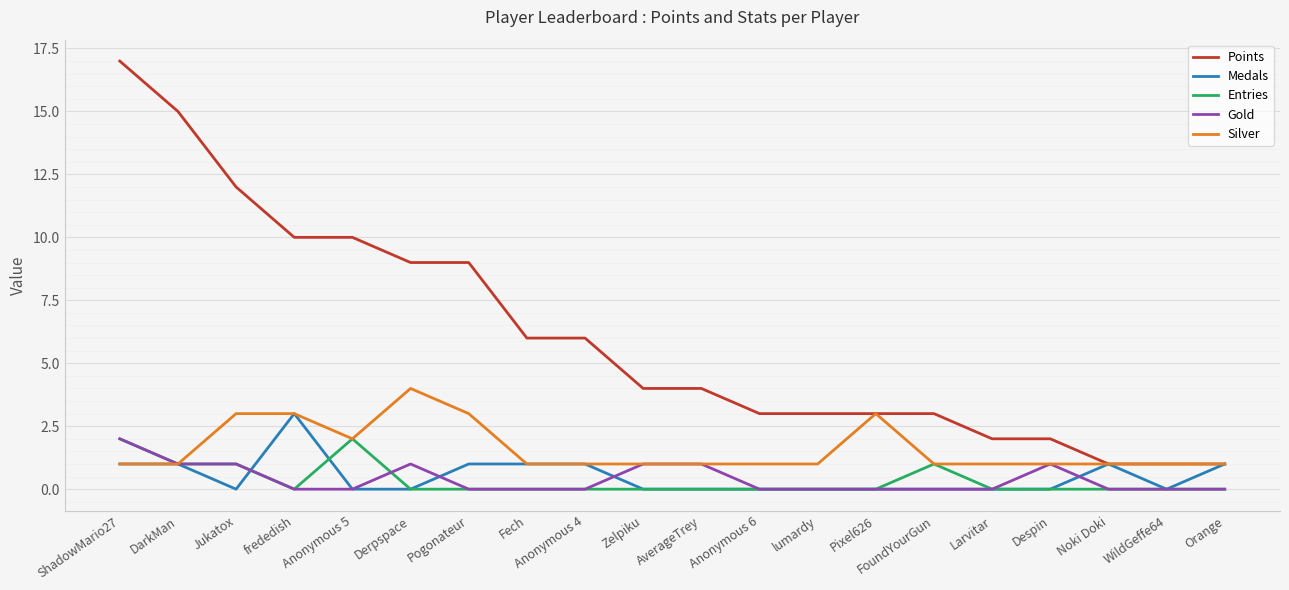

What is the difference between the highest and lowest values at Pogonateur?

9